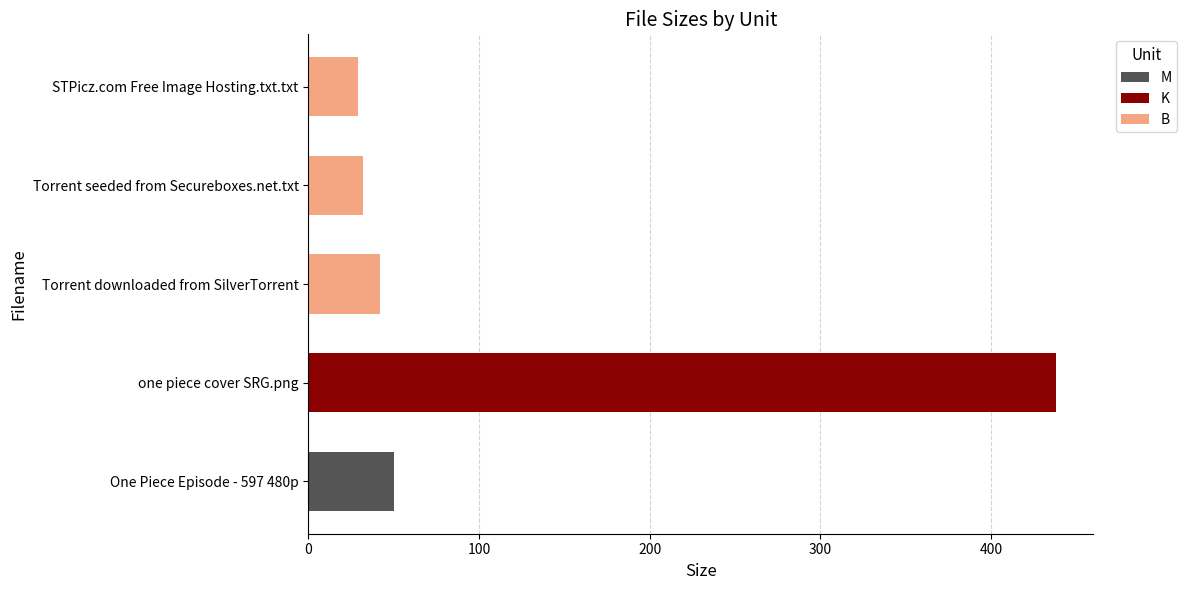

The B series shows 75 at Torrent downloaded from SilverTorrent. True or false?

False